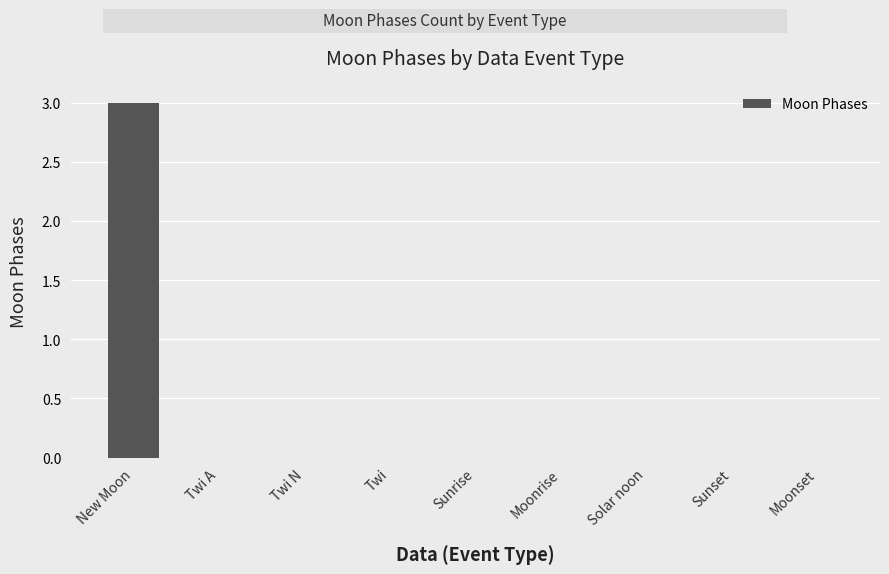

Which label corresponds to the largest value in the chart?

New Moon